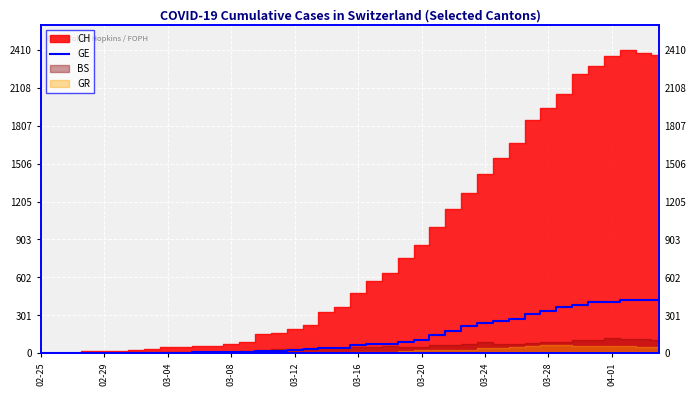

How many data points does each series have?

40